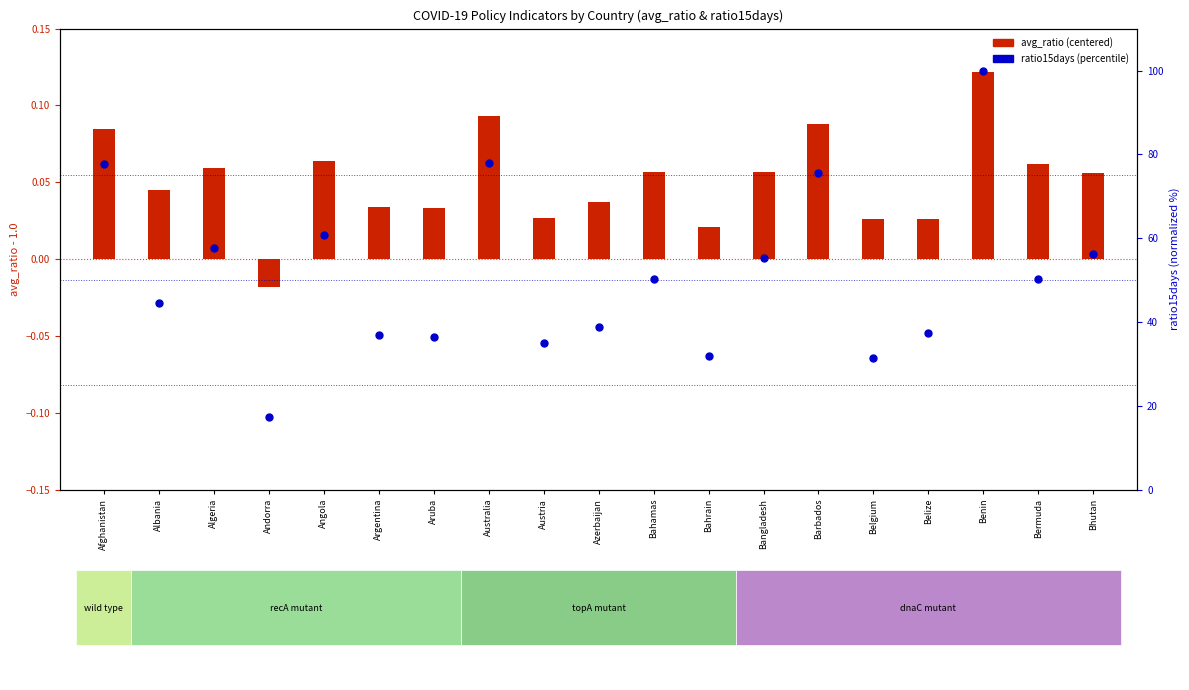

Which series reaches the maximum Y coordinate?

percentile rank within the sample